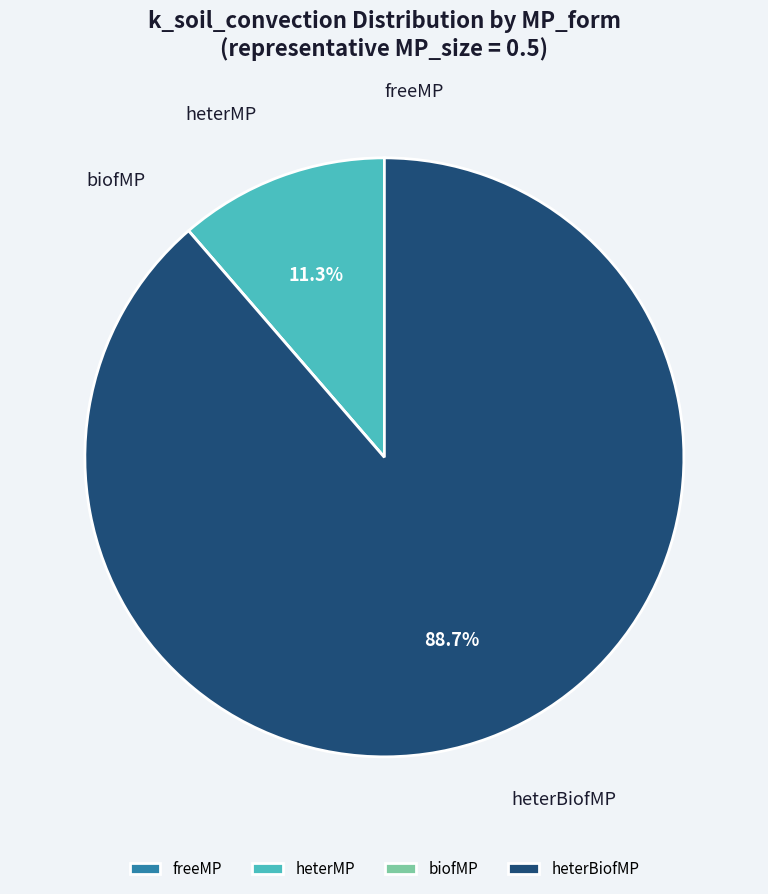

Does heterBiofMP represent more than half of the total?

Yes